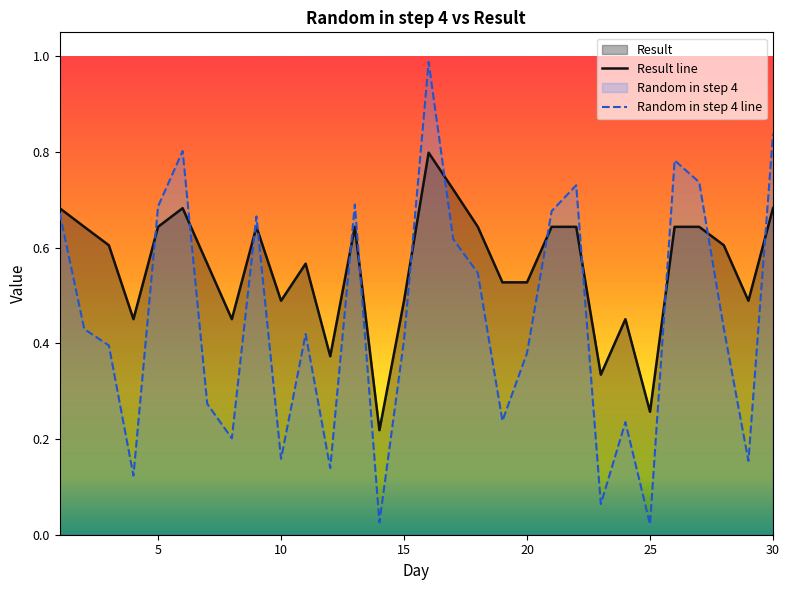

Which series ends up on top after the final intersection of Result line and Random in step 4 line?

Random in step 4 line